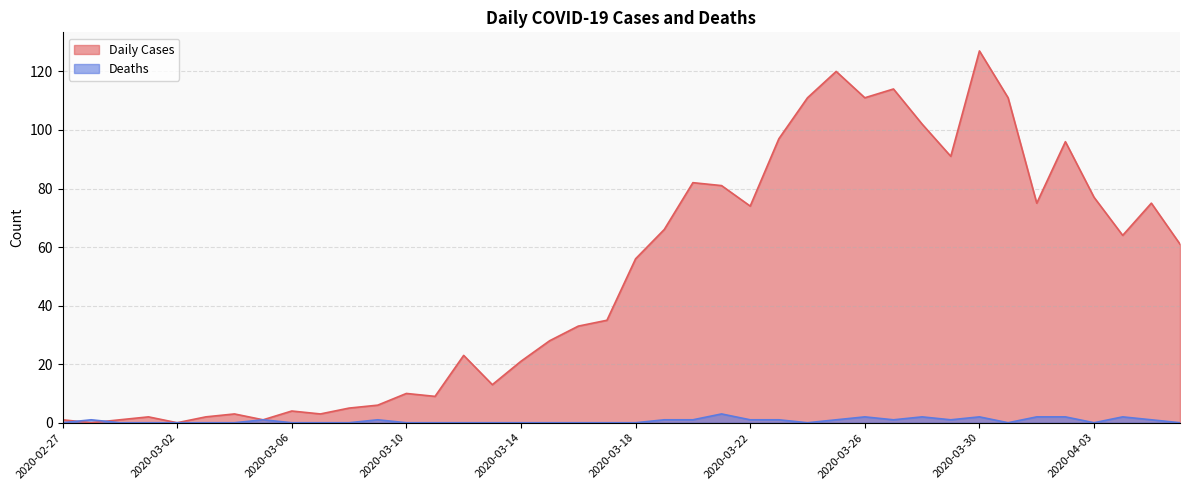

What is the spread (max minus min) of values at 2020-02-27?

1